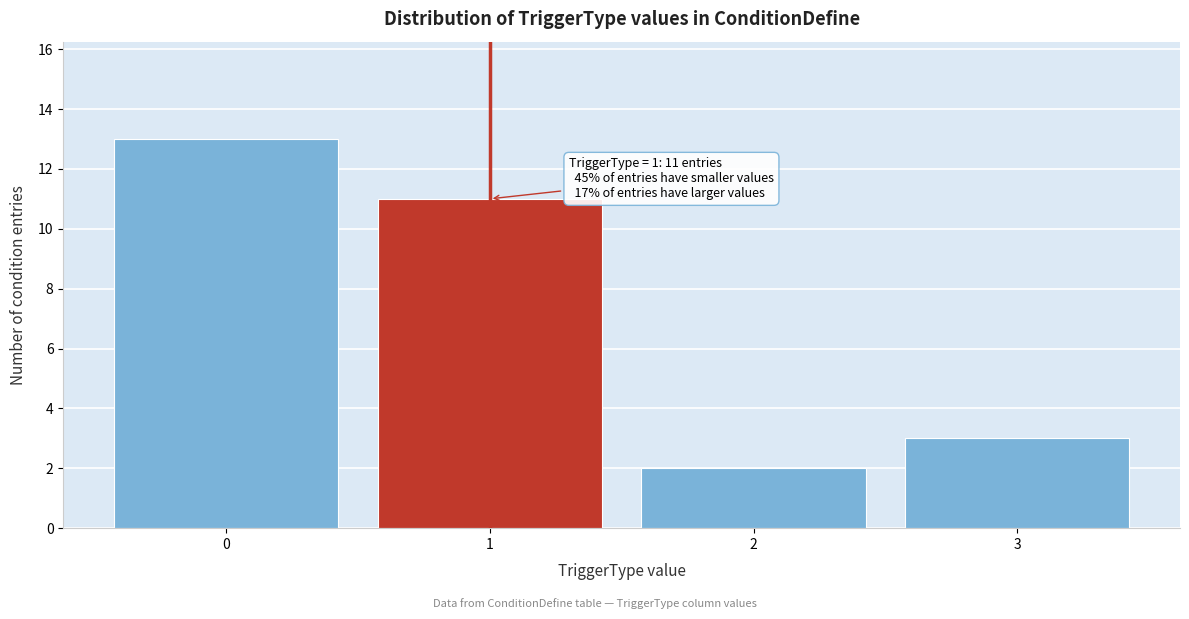

Which range on the x-axis has the tallest bar?

-0.5 to 0.5